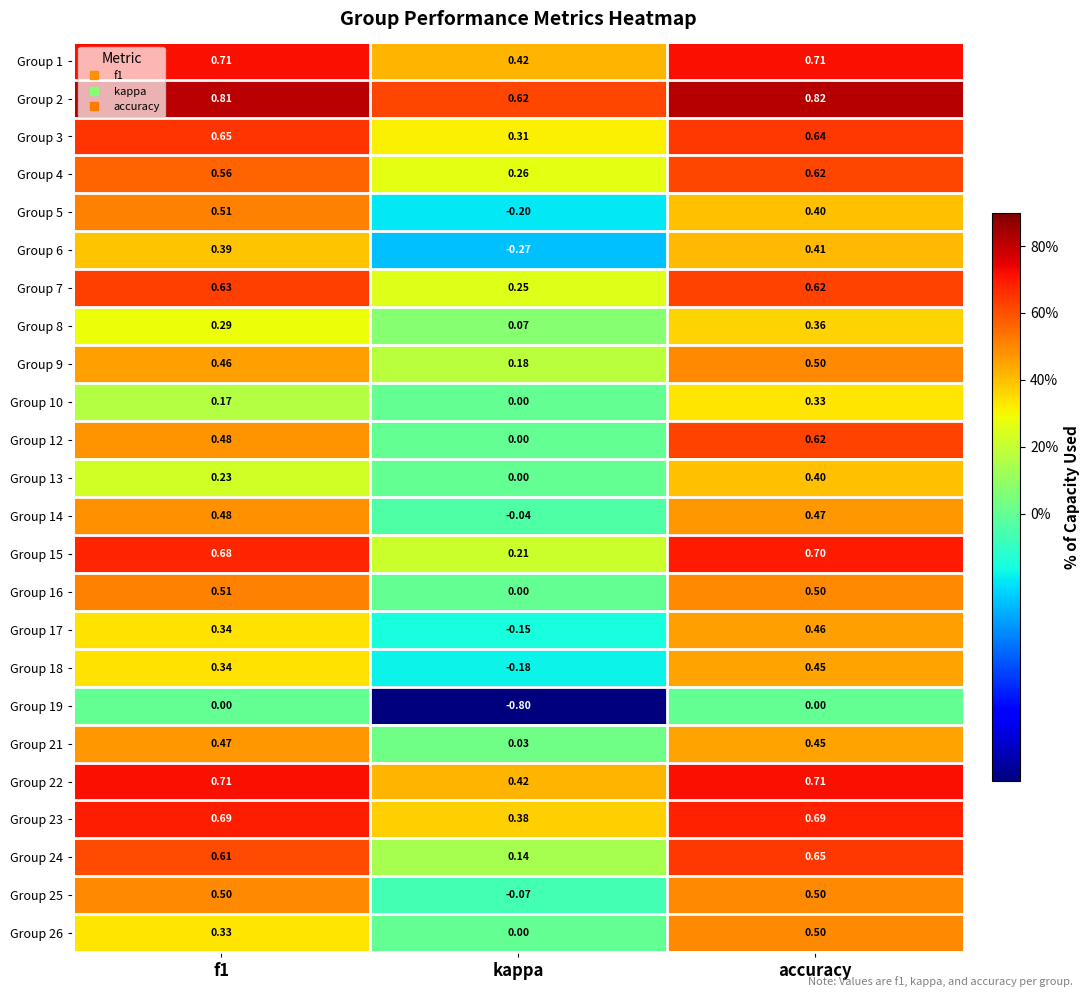

Where is Group 8 nearest to the value 0?

kappa